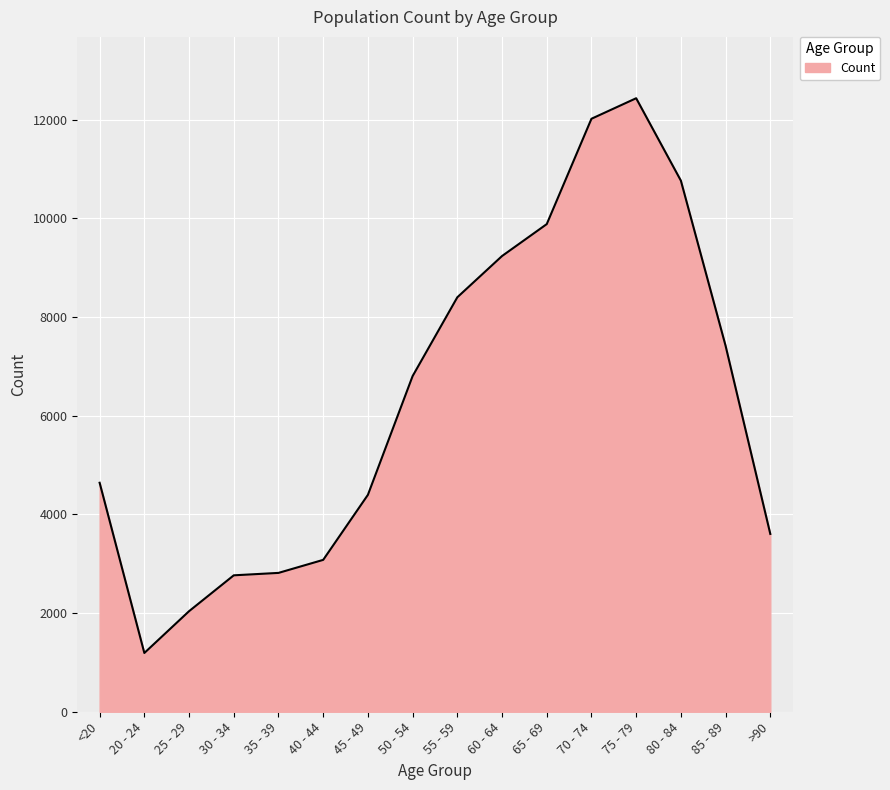

What is the ratio of the value at <20 to the value at >90?

1.3